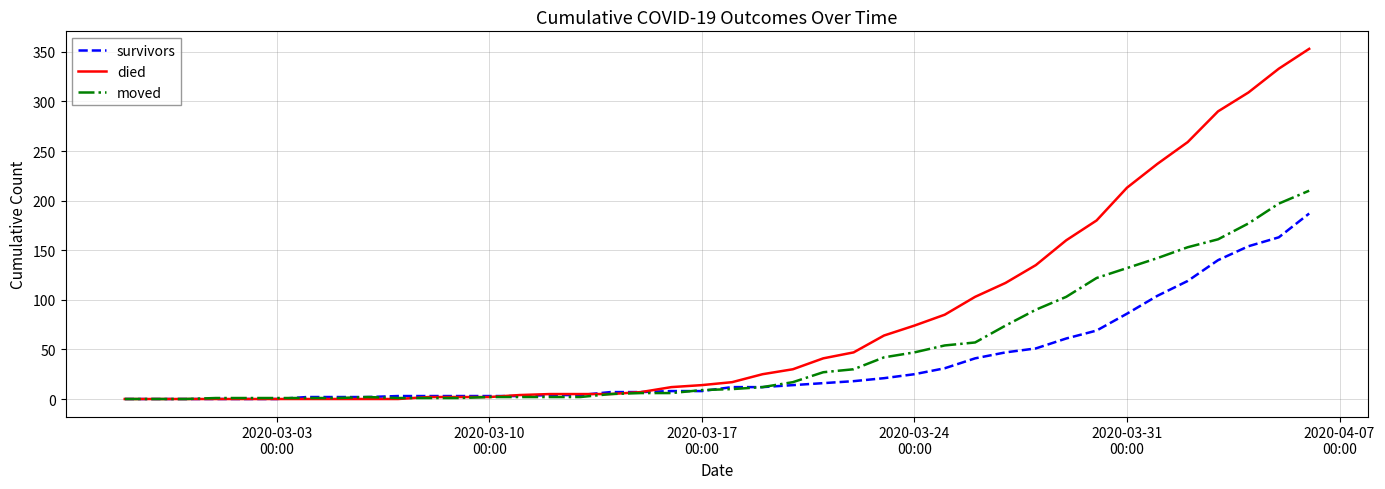

Rank the series by their maximum value, from highest to lowest.

died, moved, survivors